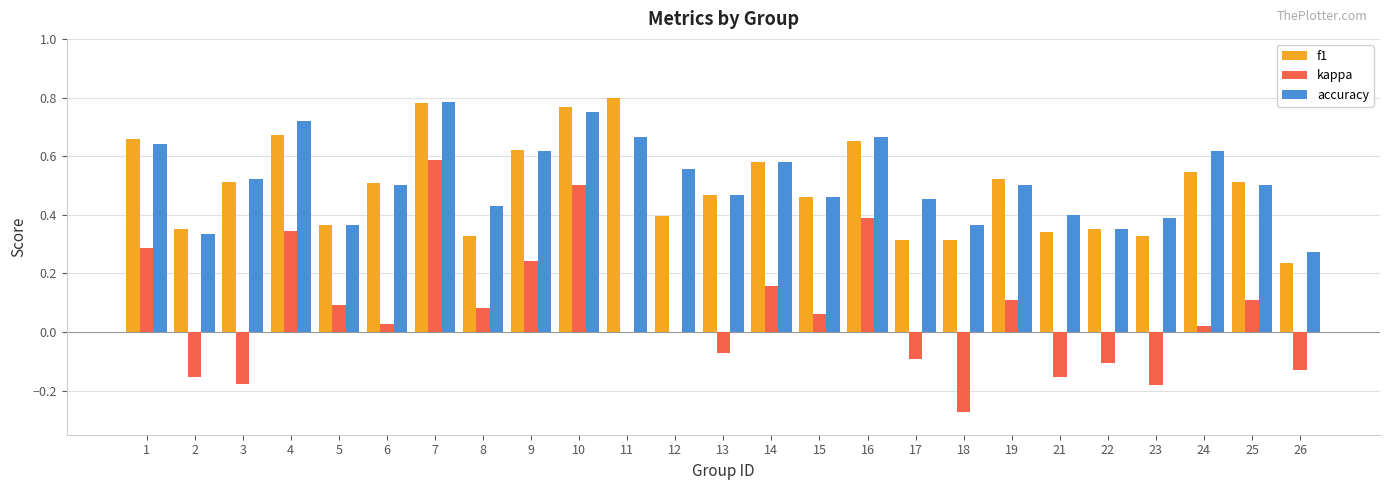

Is the value of f1 at 11 greater than the value of kappa at 23?

Yes